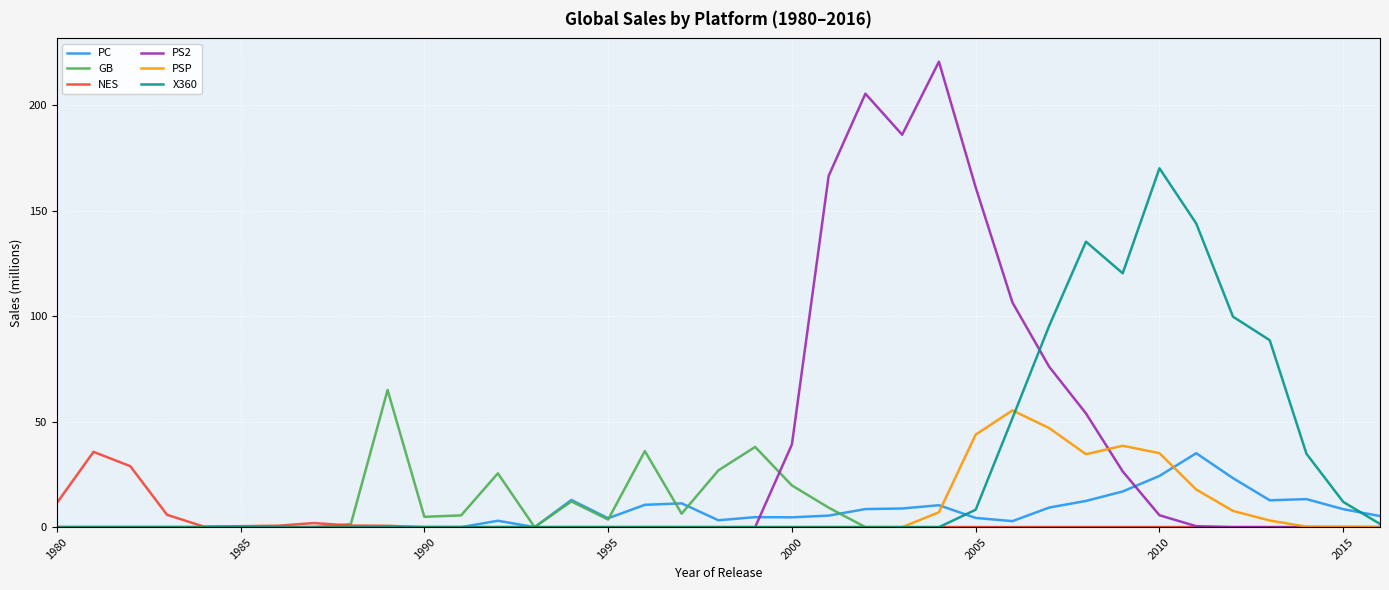

What are all the series names shown in the legend?

PC, GB, NES, PS2, PSP, X360